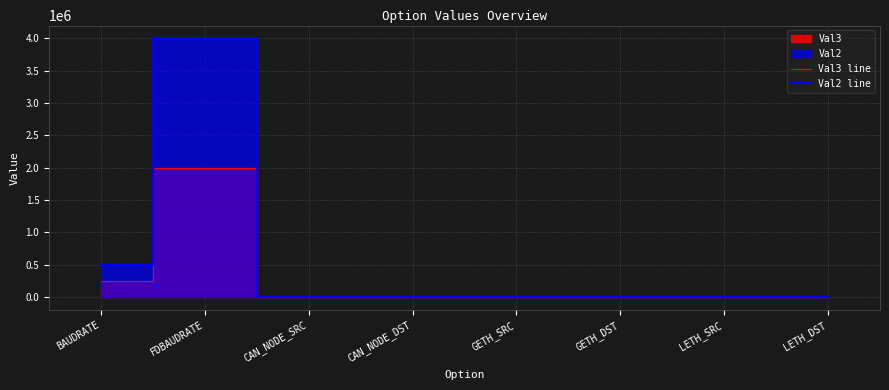

Reading left to right, list all the values displayed in this chart.

Val3 line: BAUDRATE=250000	FDBAUDRATE=2000000	CAN_NODE_SRC=2	CAN_NODE_DST=0	GETH_SRC=1	GETH_DST=0	LETH_SRC=1	LETH_DST=0
Val2 line: BAUDRATE=500000	FDBAUDRATE=4000000	CAN_NODE_SRC=1	CAN_NODE_DST=1	GETH_SRC=0	GETH_DST=1	LETH_SRC=0	LETH_DST=1